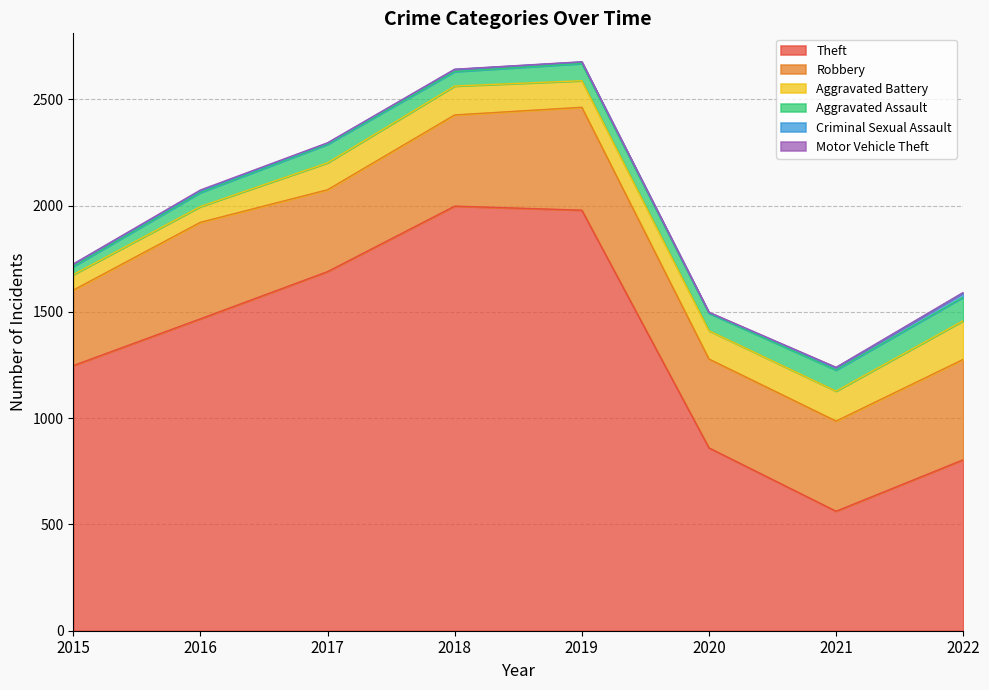

Does the chart have visible grid lines?

Yes